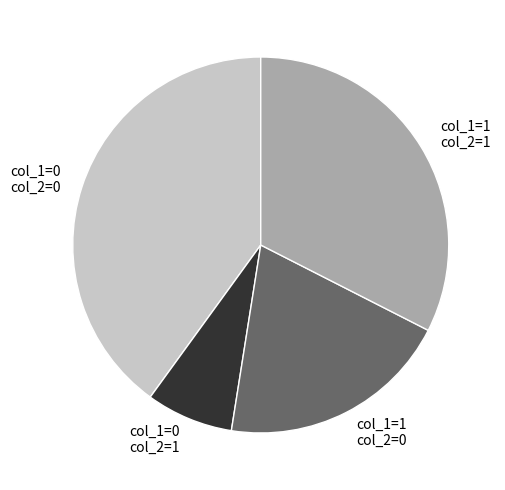

Do col_1=1 col_2=0 and col_1=0 col_2=1 together represent more than half of the pie?

No